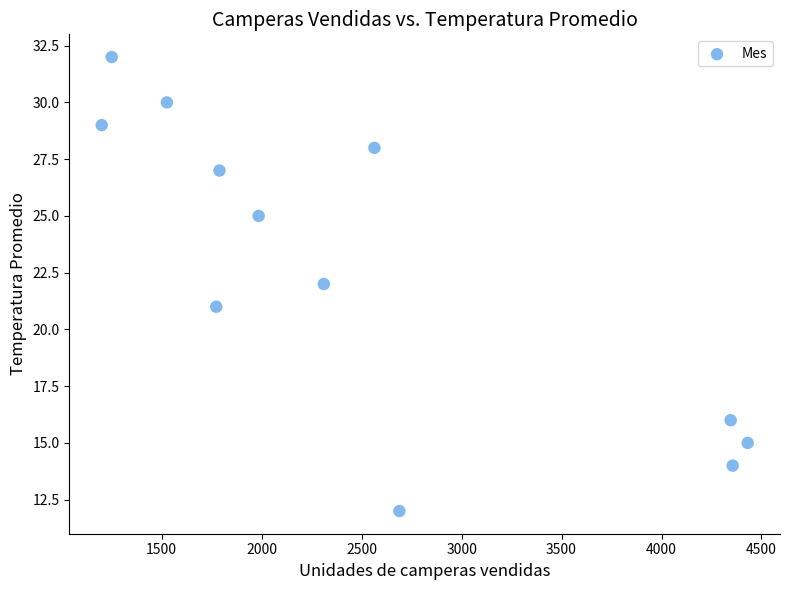

What is the range of X values (max minus min)?

3231